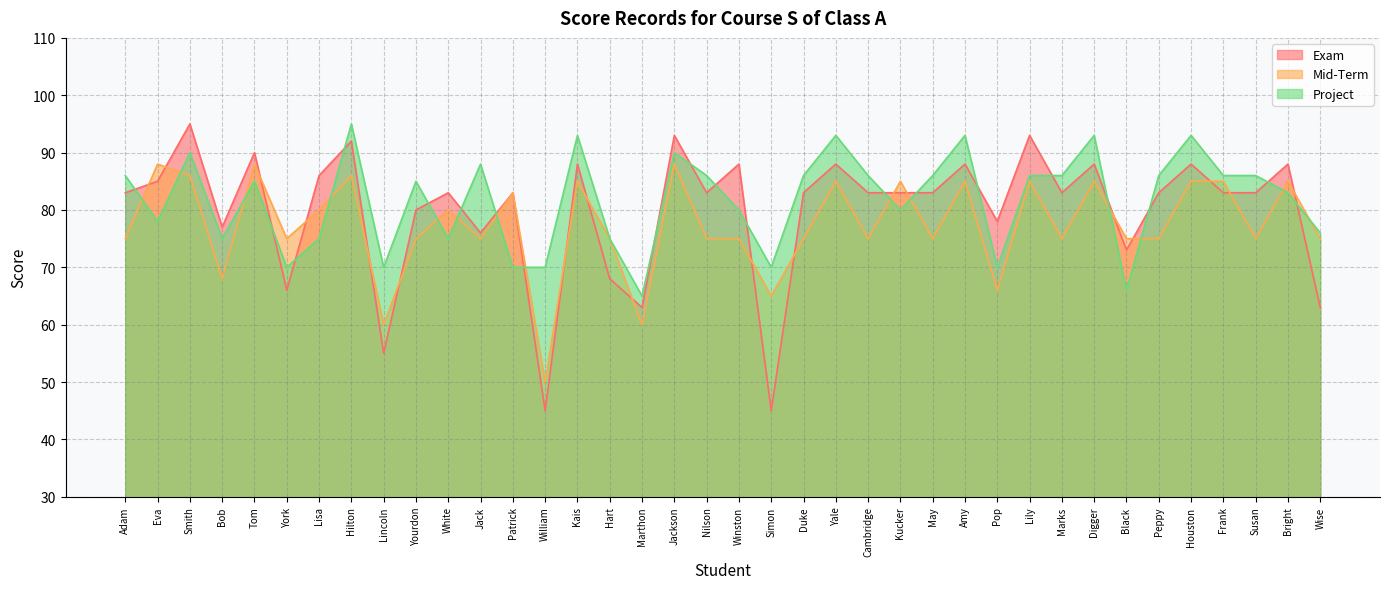

At which category does the chart reach its peak across all series?

Smith